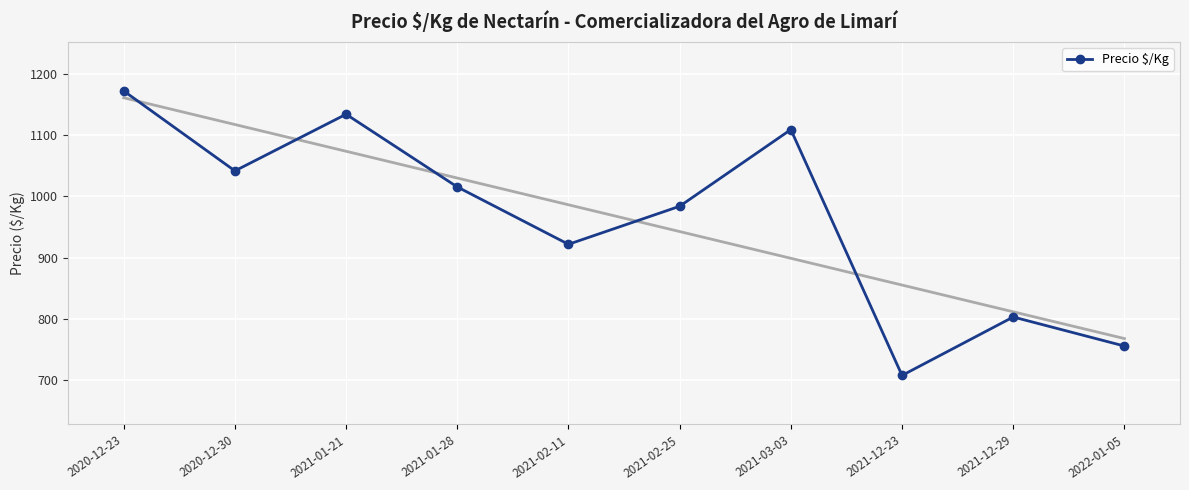

What is the label of the 1st point from the left?

2020-12-23